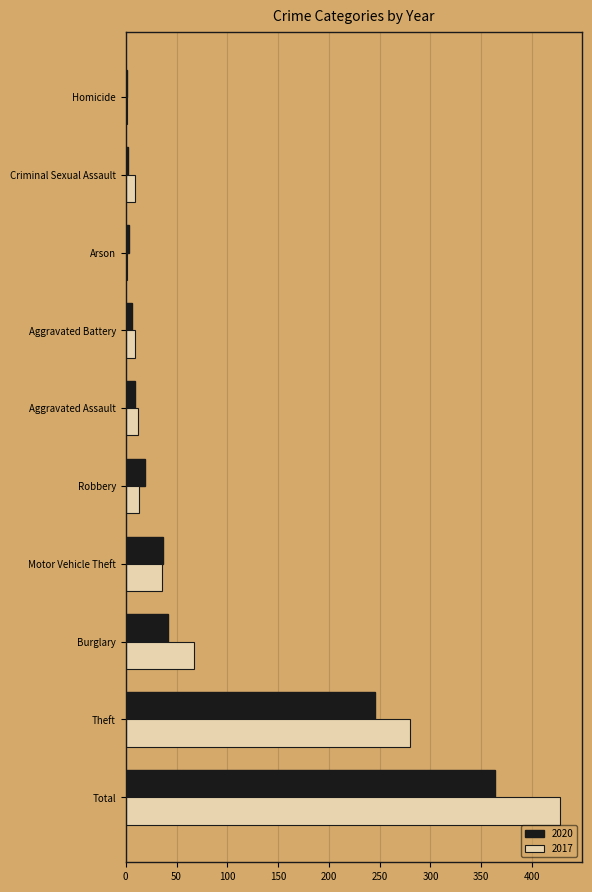

What is the greatest value displayed?

428